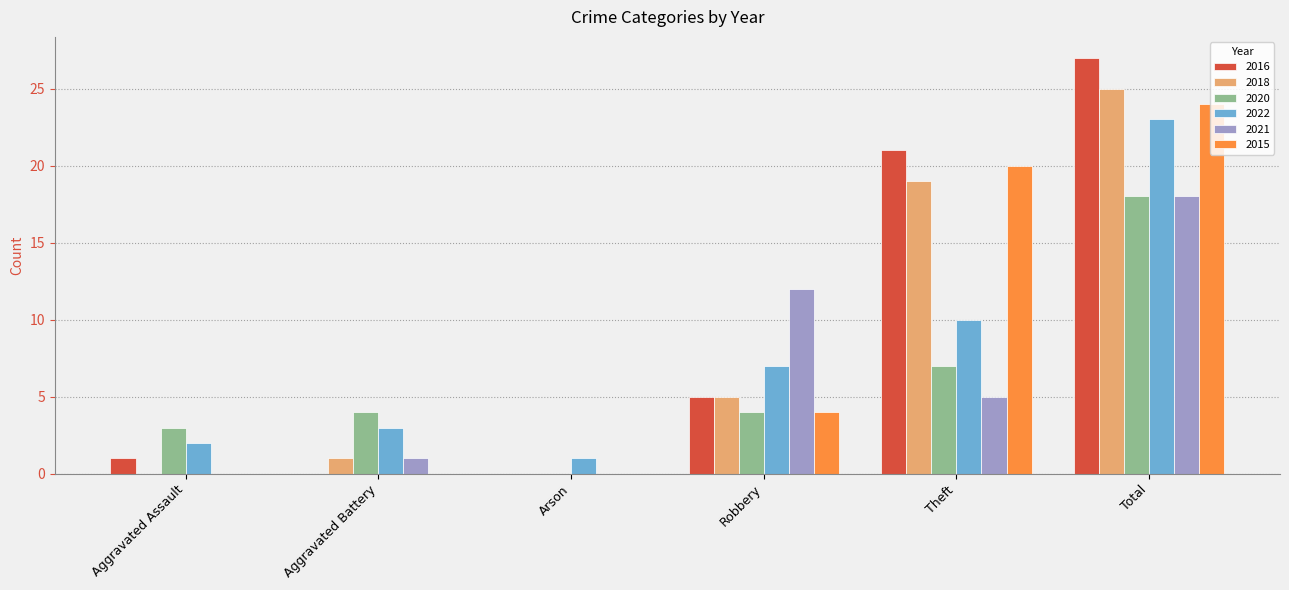

What is the total value across all series at Aggravated Assault?

6